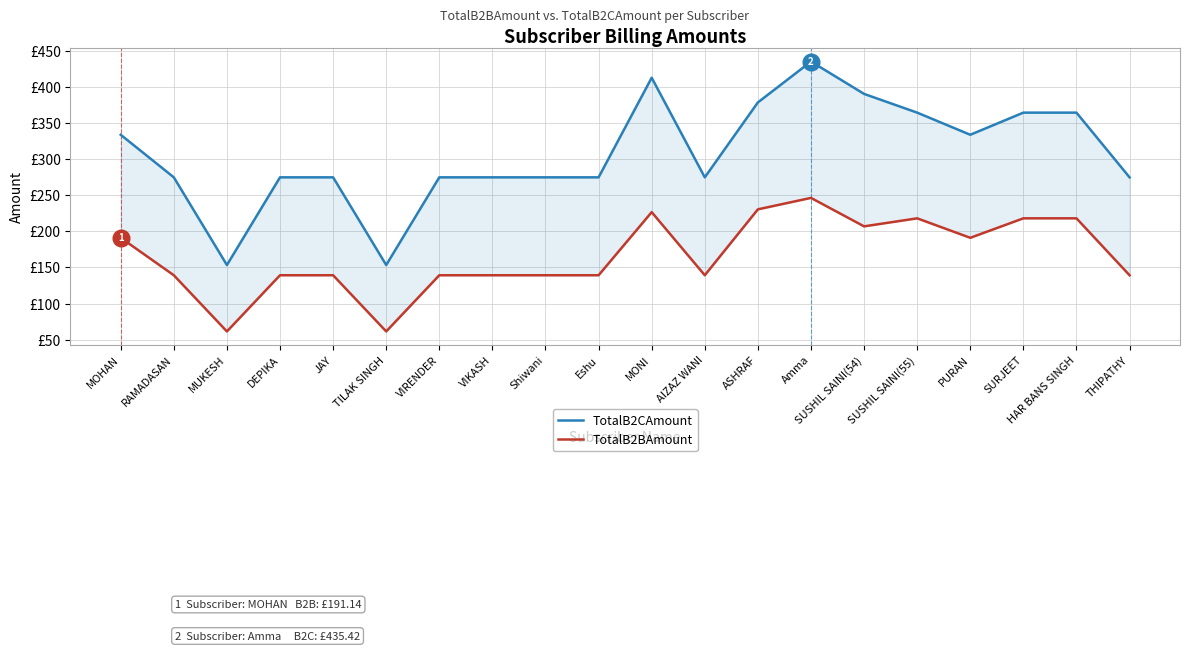

Is it true that TotalB2BAmount equals 191.1 at MOHAN?

True